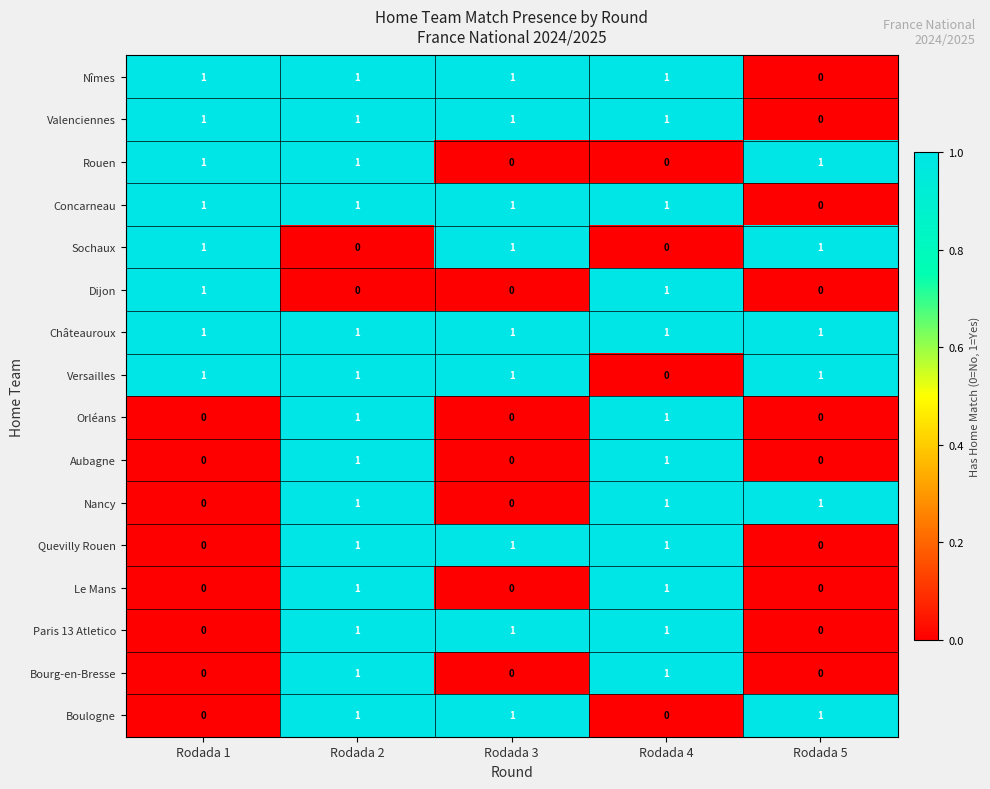

What is the greatest value displayed?

1